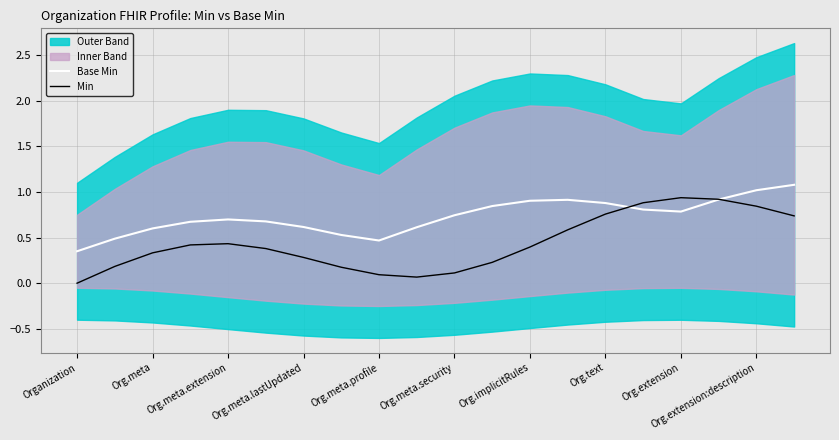

How many intersections are there between Min and Base Min?

2